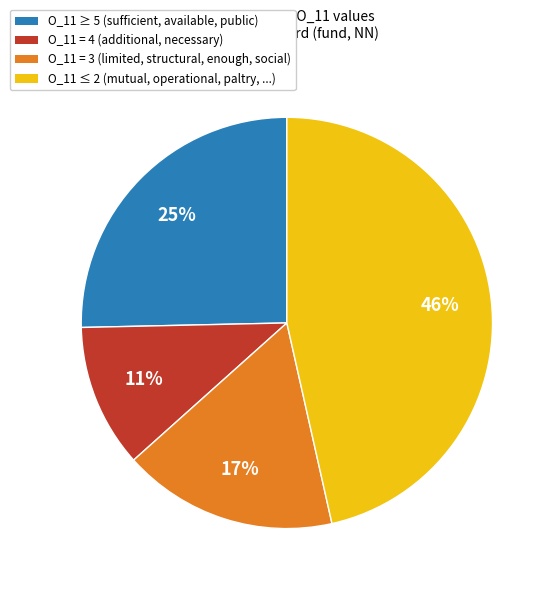

Does any single category account for the majority?

No